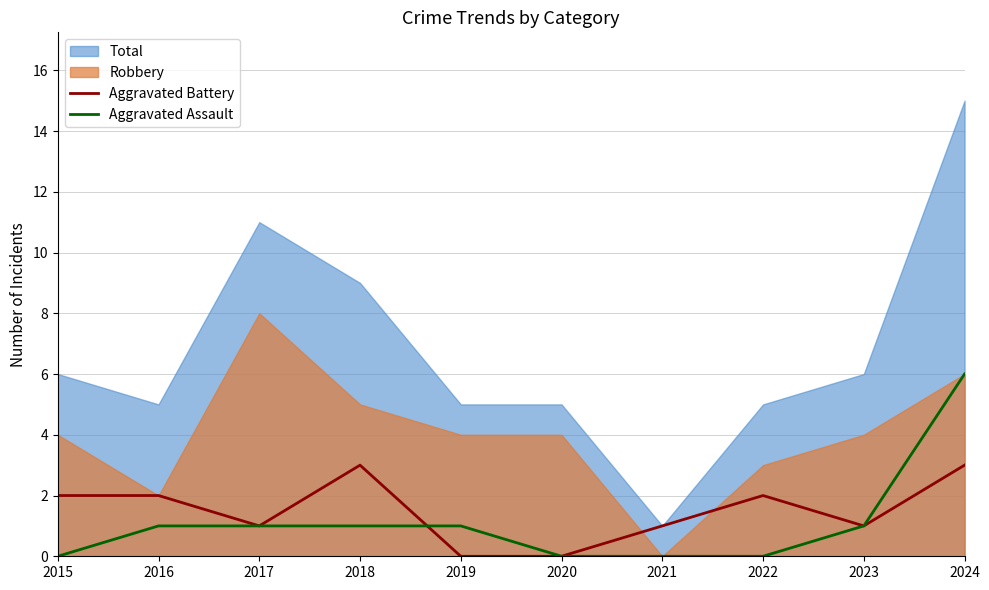

True or false: Aggravated Assault has a value of 2 at 2024.

False